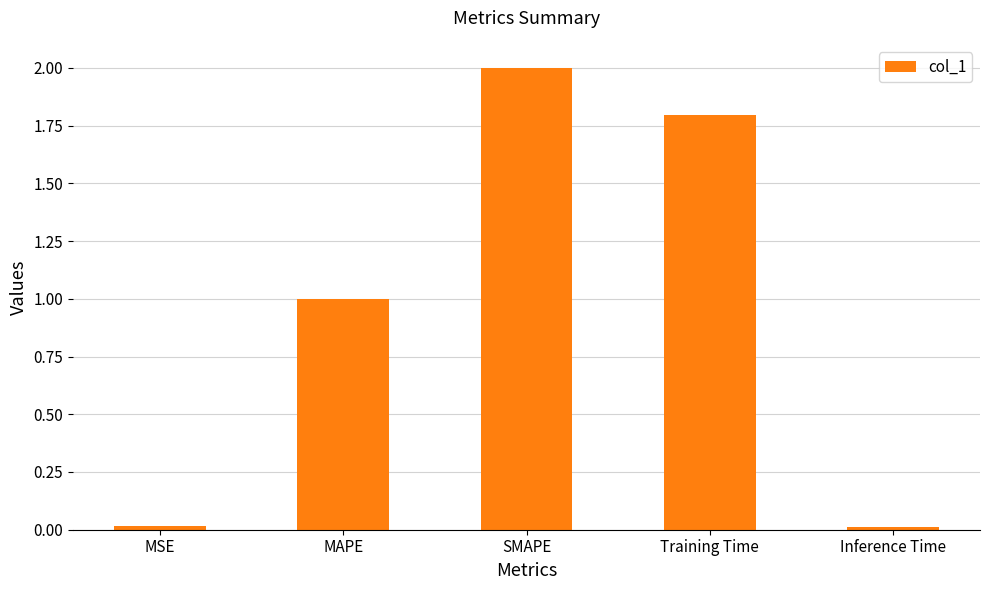

What is the label of the 1st bar from the left?

MSE